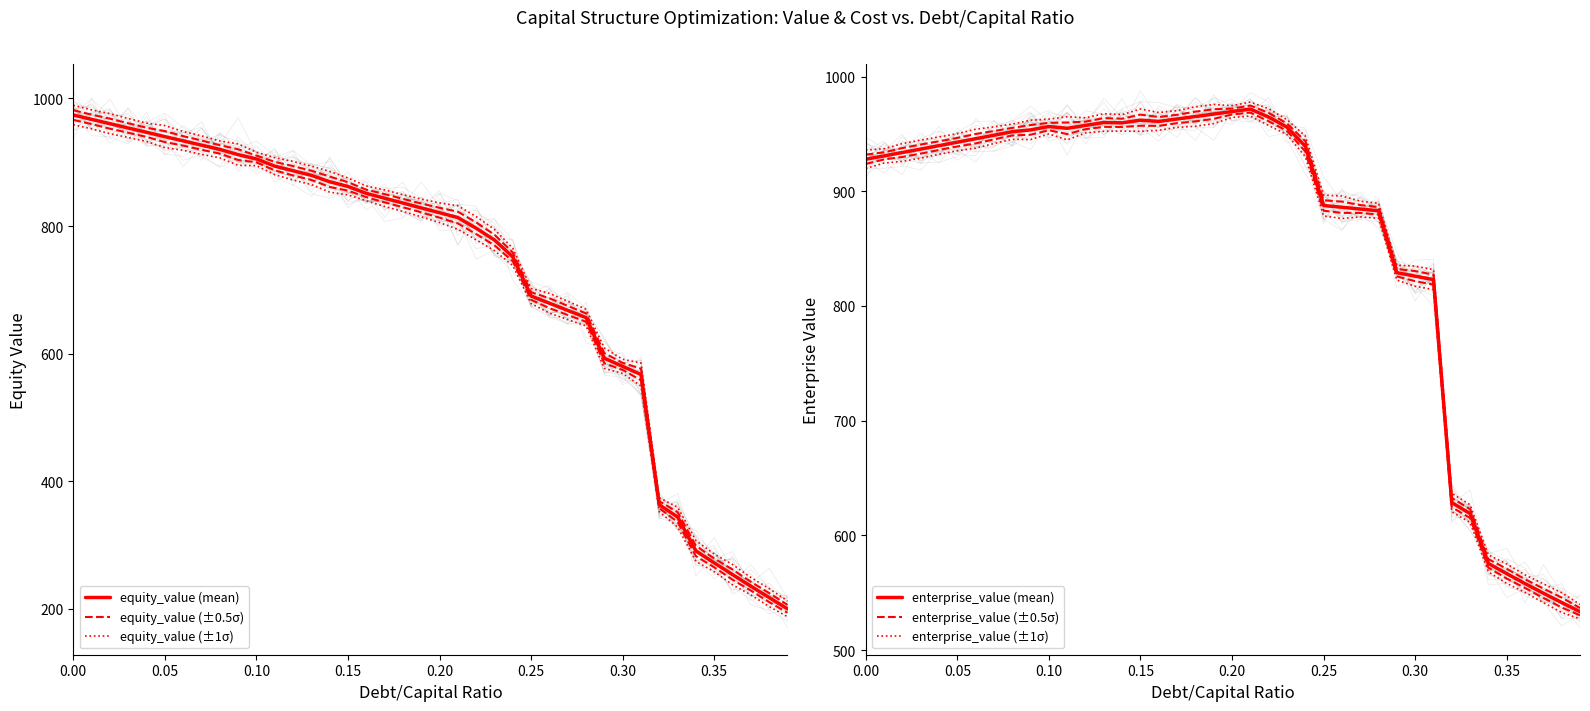

Does the chart have visible grid lines?

No